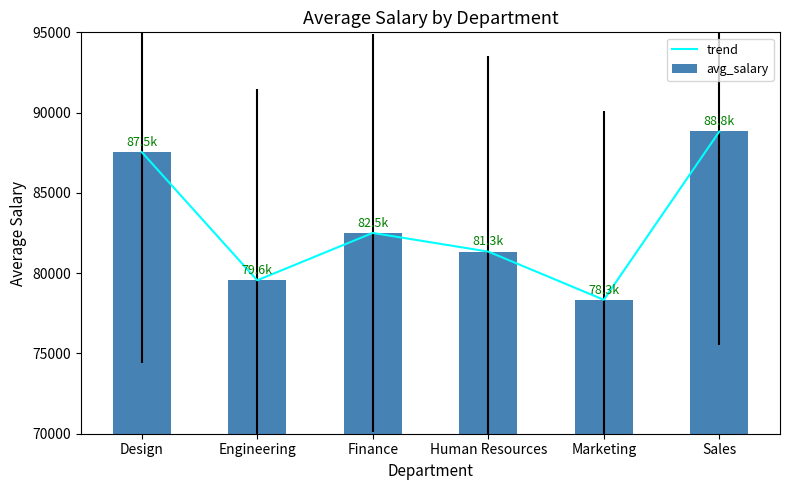

Reading left to right, extract all data points from this chart.

trend: Design=87545.3	Engineering=79555.6	Finance=82506.3	Human Resources=81343.1	Marketing=78341.5	Sales=88823.7
avg_salary: Design=87545.3	Engineering=79555.6	Finance=82506.3	Human Resources=81343.1	Marketing=78341.5	Sales=88823.7